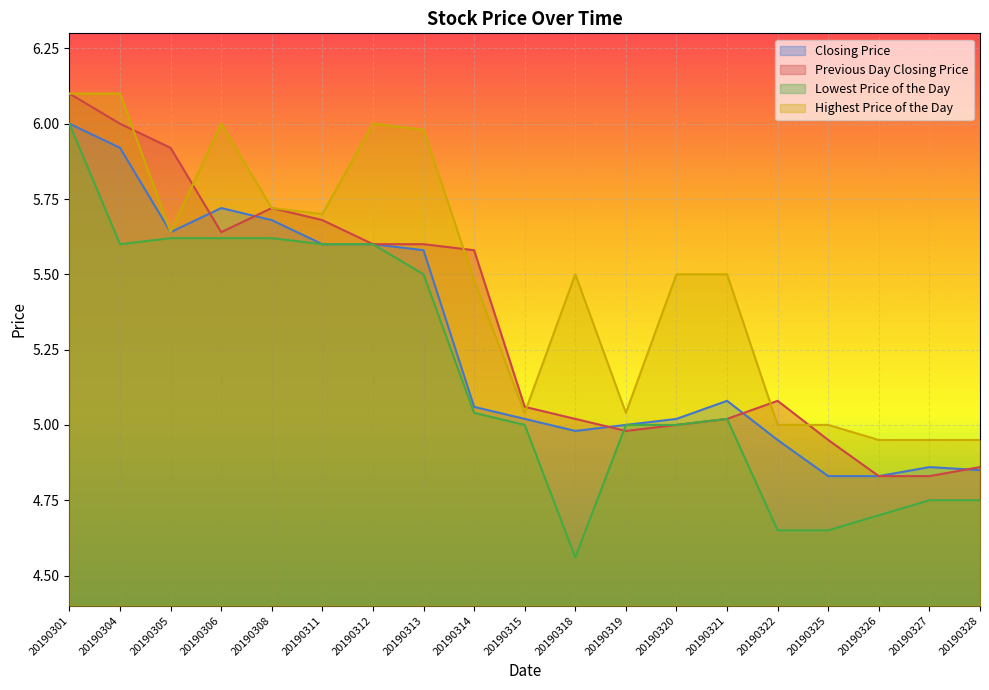

What is the lowest value of the Highest Price of the Day series?

5.0